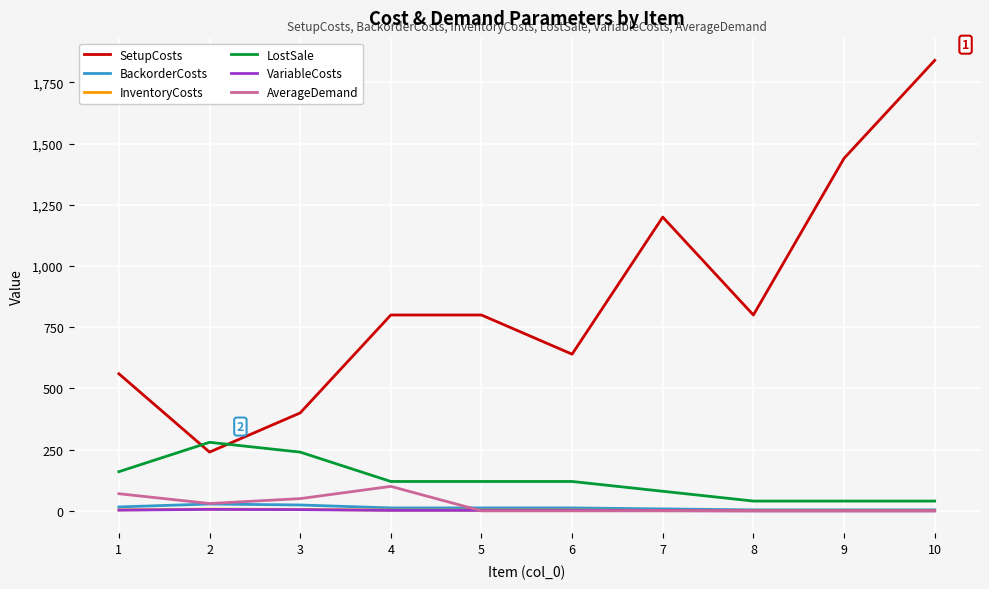

The value of AverageDemand at 5 is 68. True or false?

False